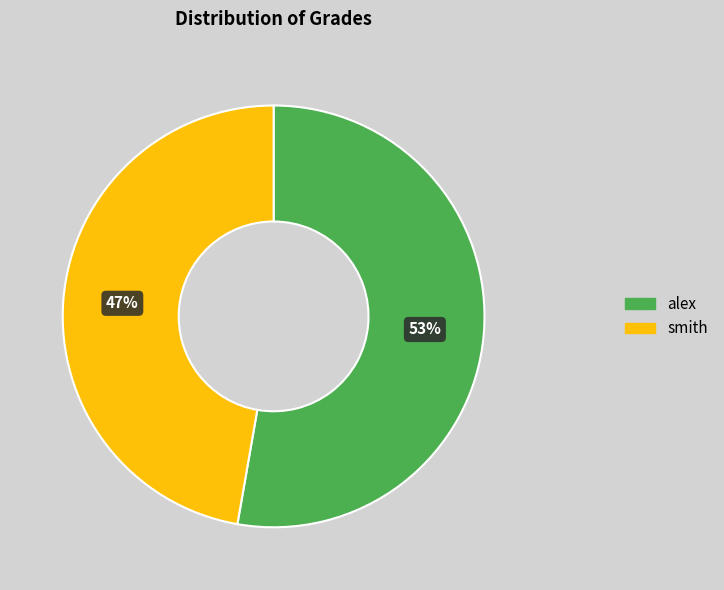

Approximately how many times larger is the value at alex compared to smith?

1.1